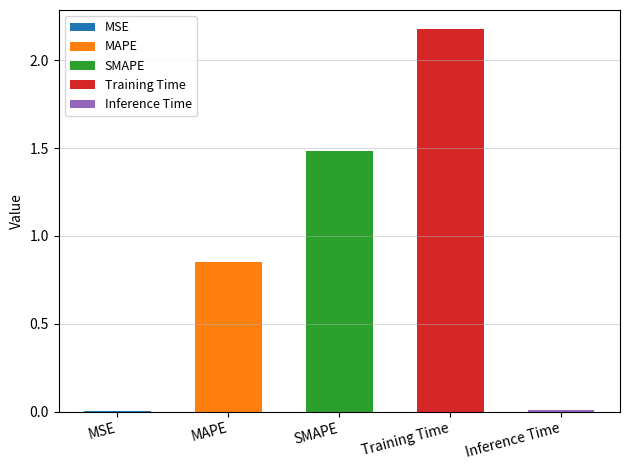

Which has a higher value, Inference Time or MAPE?

MAPE